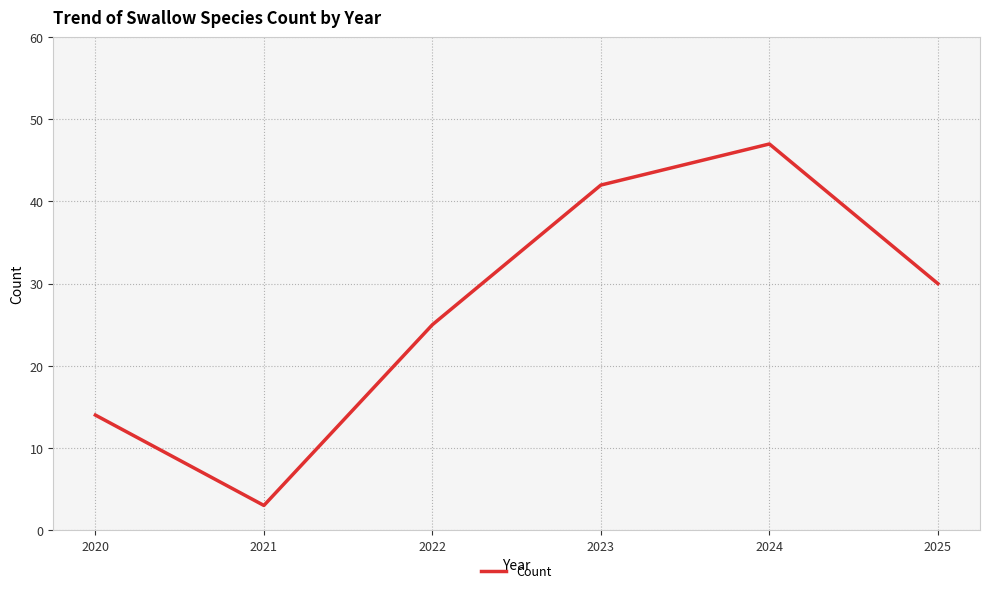

True or false: the data shows 47 at 2024.

True